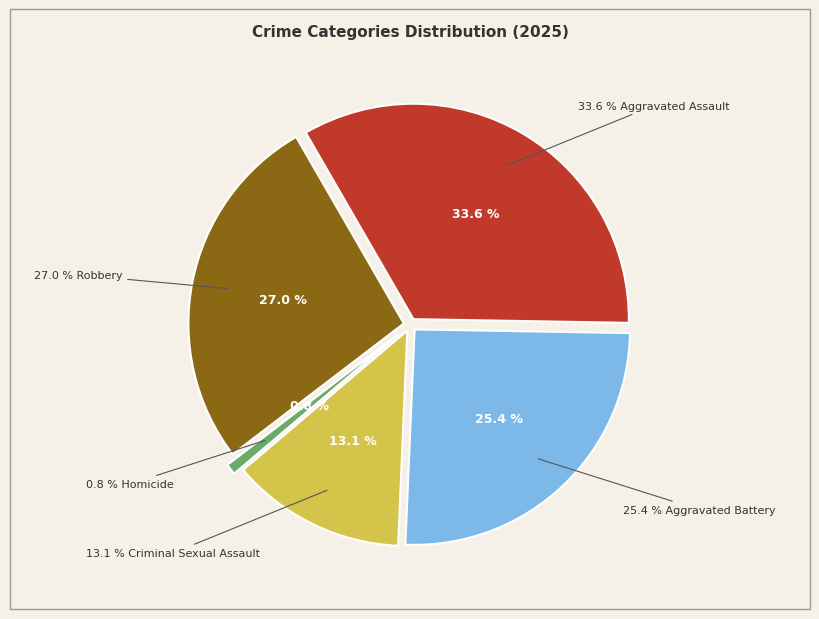

To the nearest percent, what is the combined percentage of Robbery and Homicide?

28%